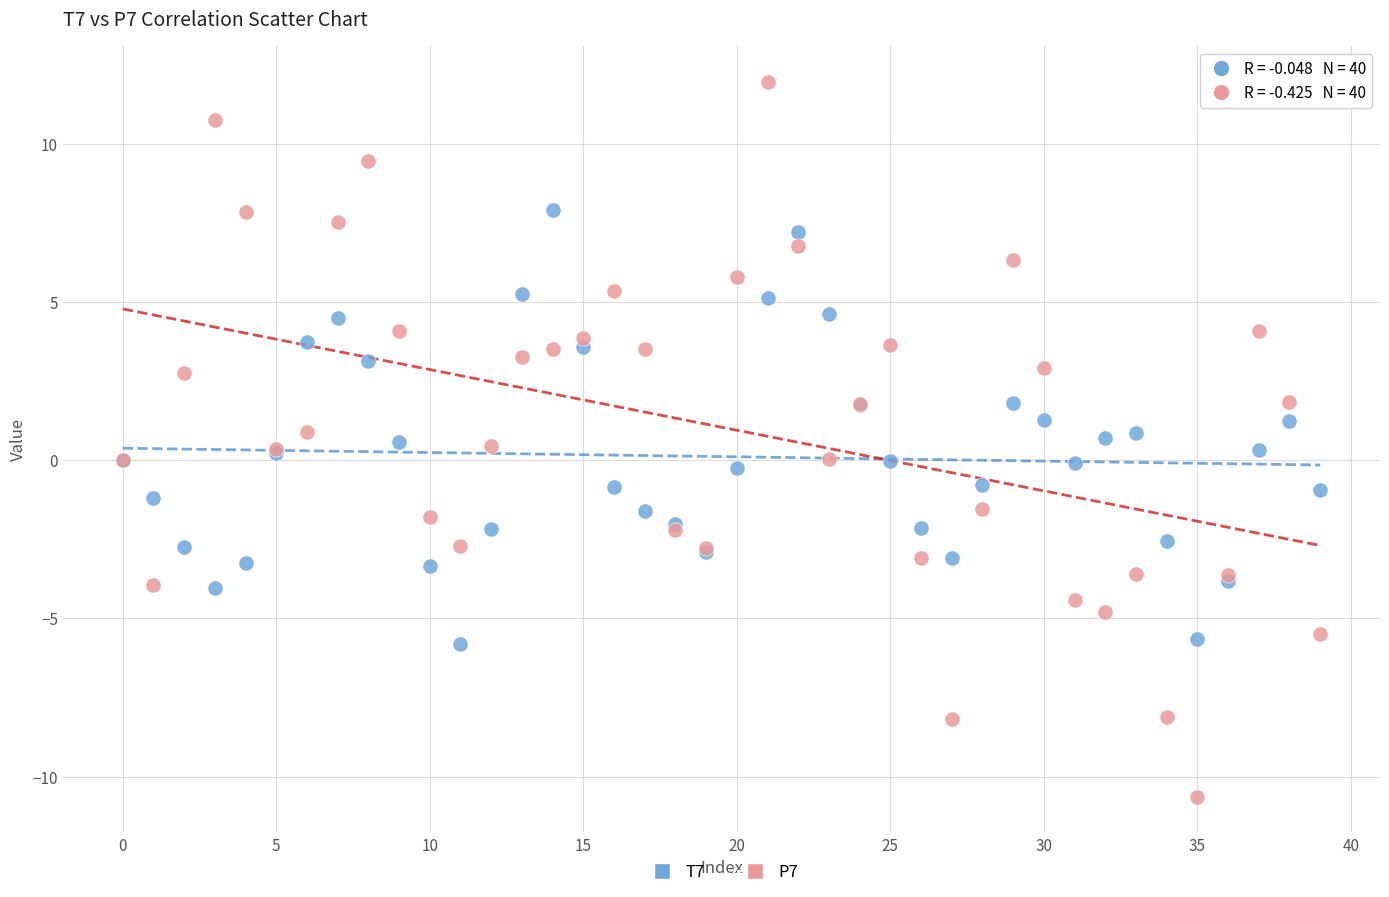

Which series contains the lowest Y value?

P7